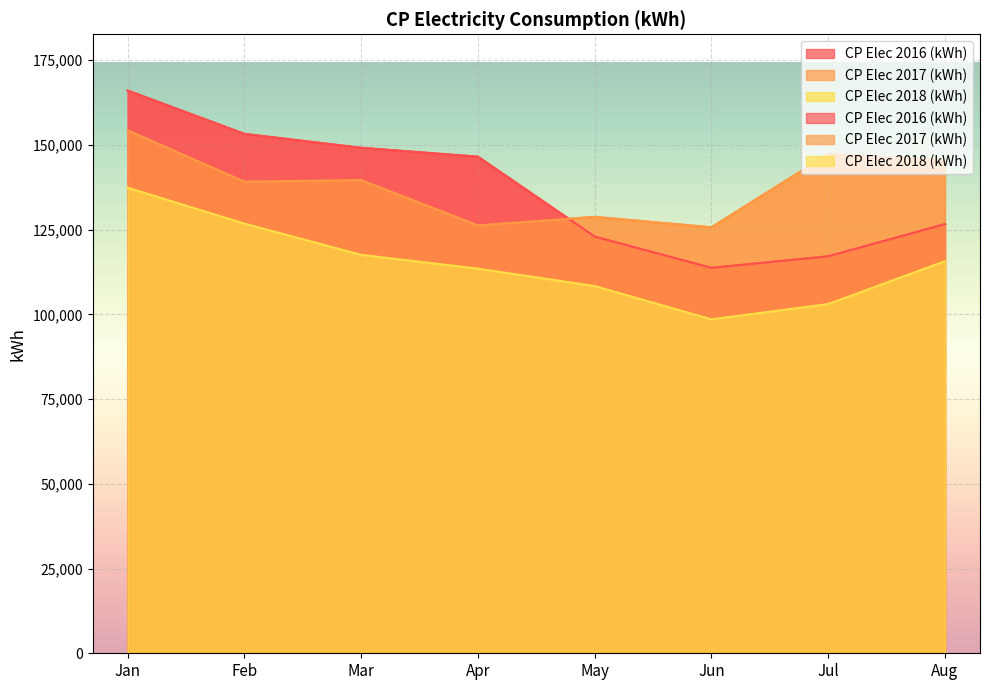

What value does the CP Elec 2018 (kWh) series have at Apr, to the nearest 100?

113500